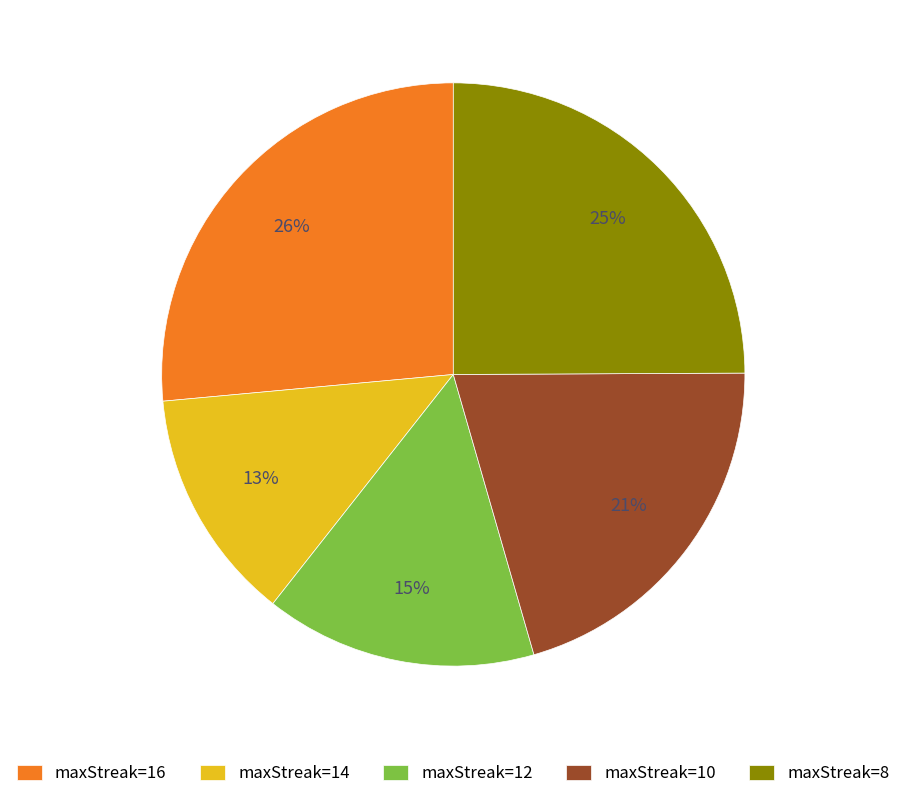

Does any single category account for the majority?

No